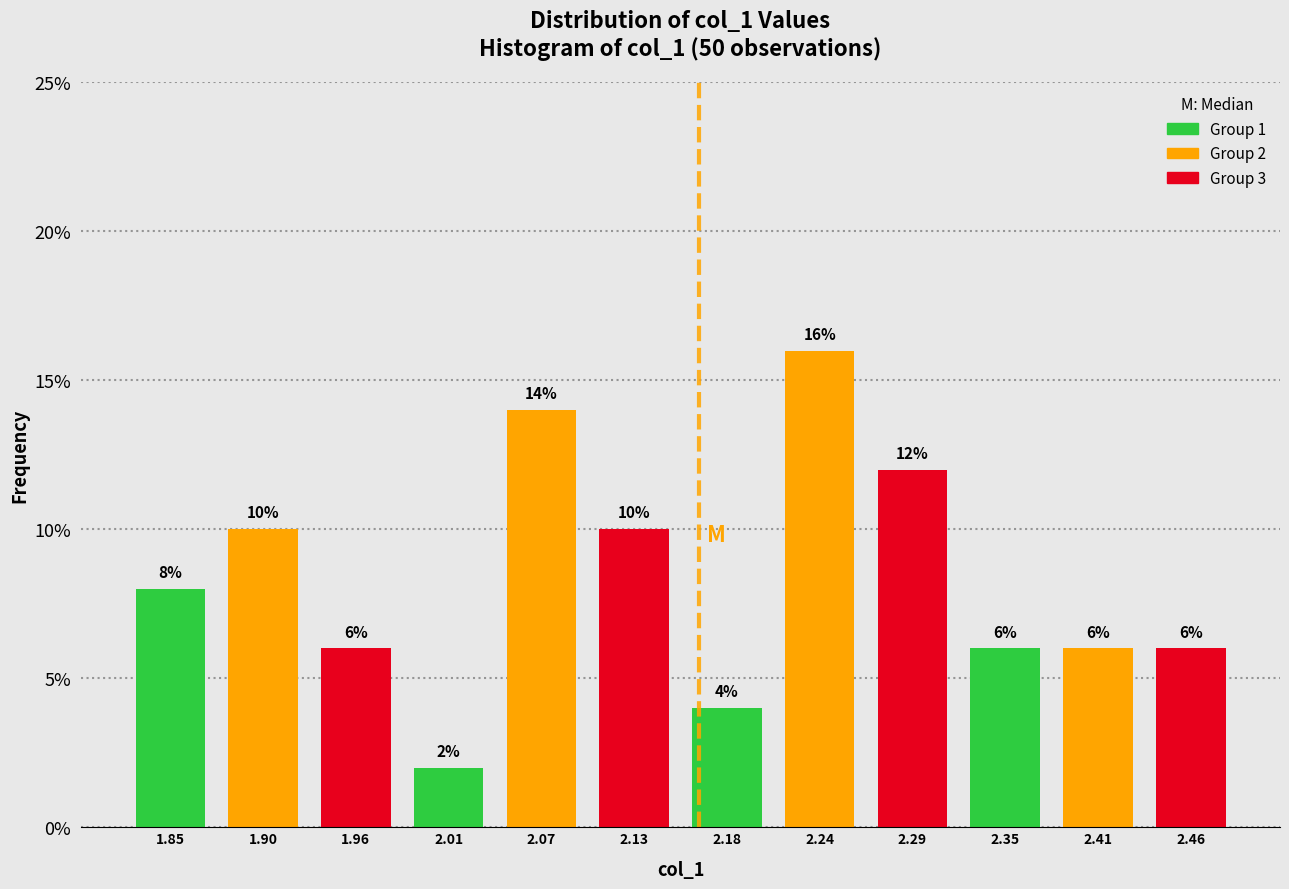

Over which range of the x-axis is the bar tallest?

2.21 to 2.27